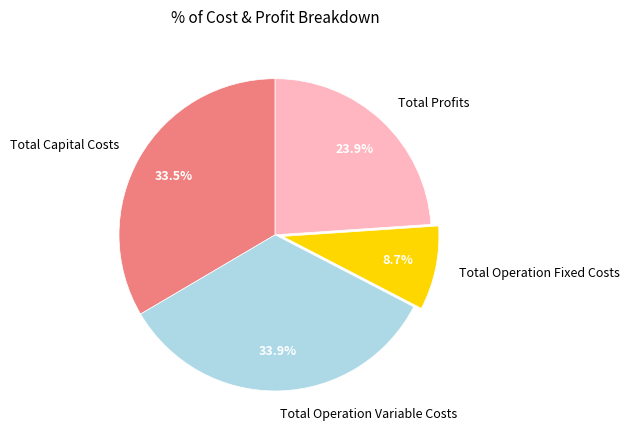

Combined, do Total Operation Variable Costs and Total Profits account for over 50%?

Yes